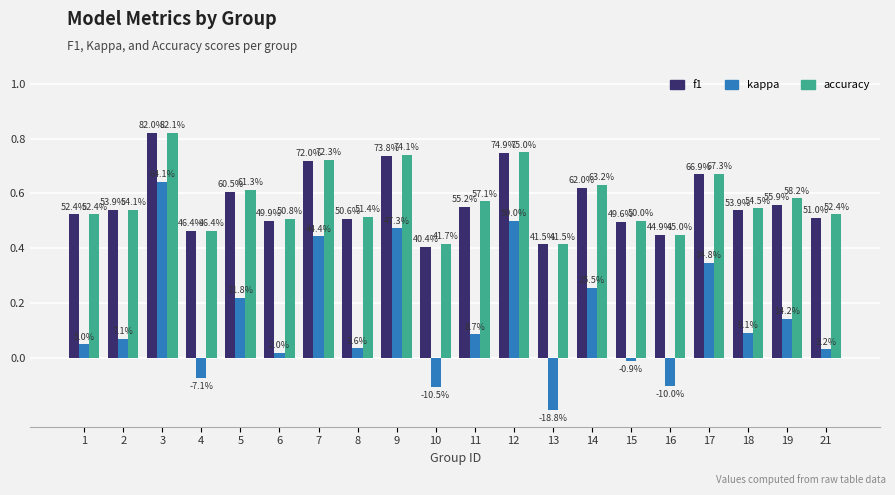

What are all the series names shown in the legend?

f1, kappa, accuracy